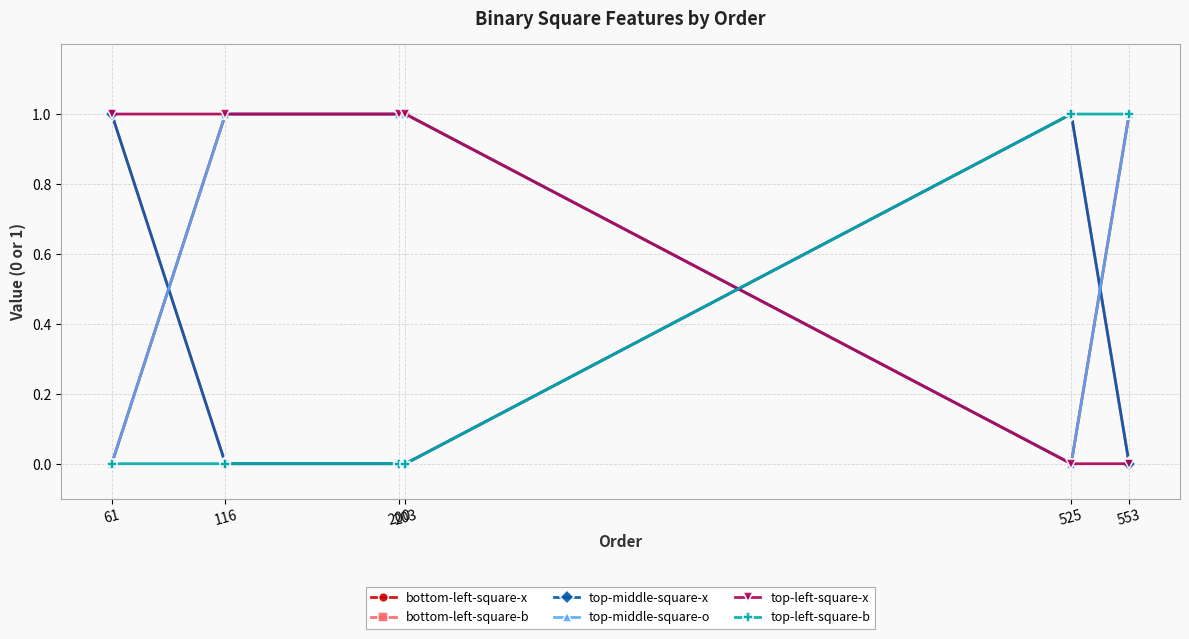

How many top-middle-square-x values are between 0 and 1?

6